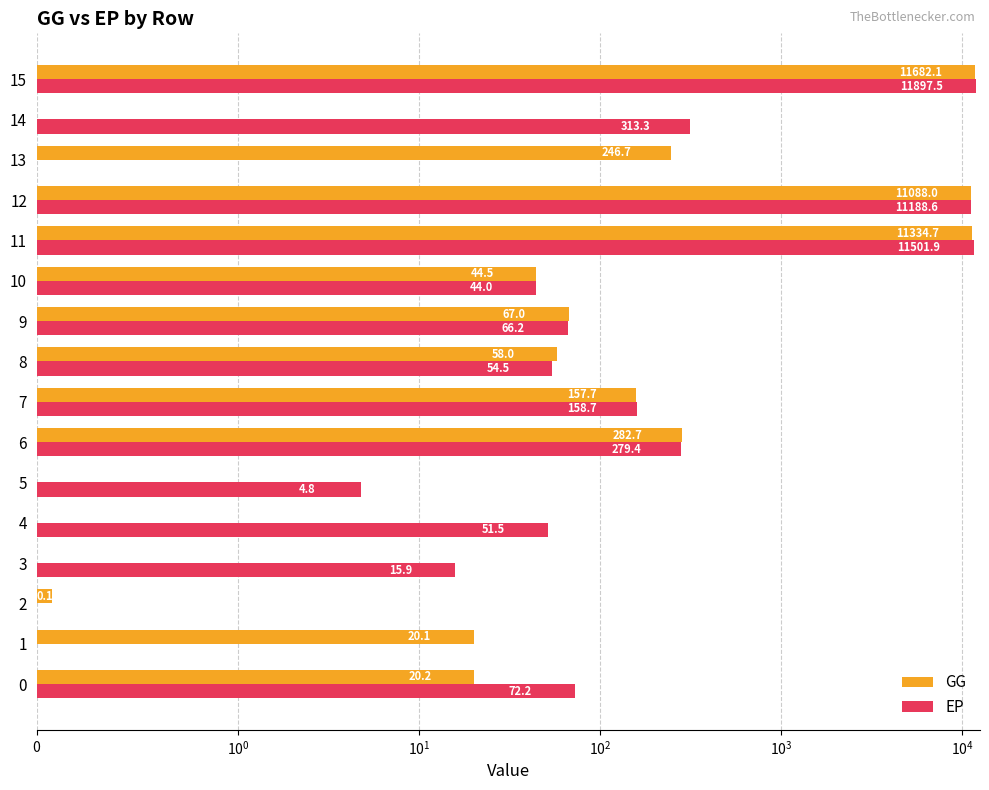

At which label does GG reach its peak?

15